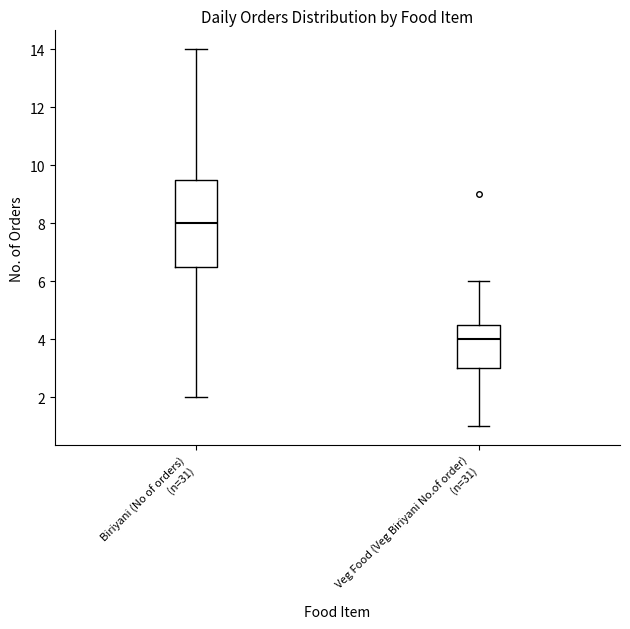

Reading left to right, transcribe this box plot: for each box, give where its median line is, the range the box spans, and where its two whiskers end, as read against the y-axis. The values are not printed on the chart, so give them approximately, as read against the axis.

Biriyani (No of orders) (n=31): median 8.0, box 6.6 to 9.6, whiskers 2.0 to 14.0
Veg Food (Veg Biriyani No.of order) (n=31): median 4.0, box 3.0 to 4.6, whiskers 1.0 to 6.0